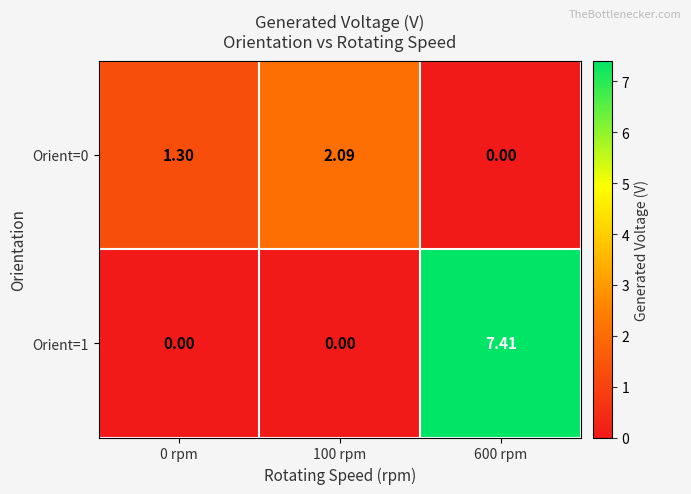

At which category does the chart reach its peak across all series?

600 rpm